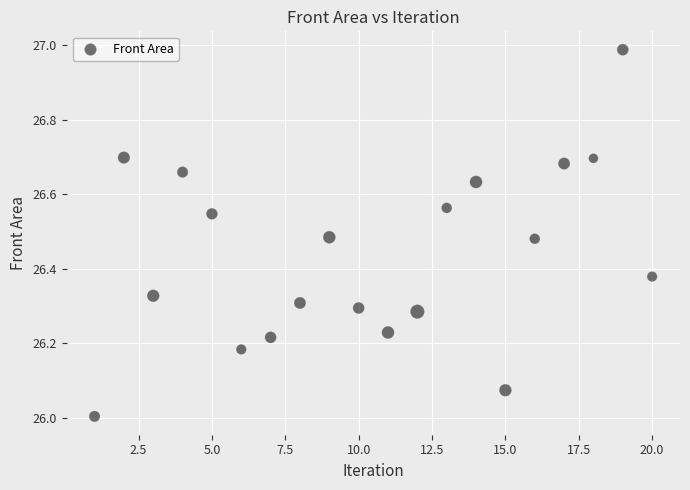

What is the range of Y values (max minus min)?

1.0